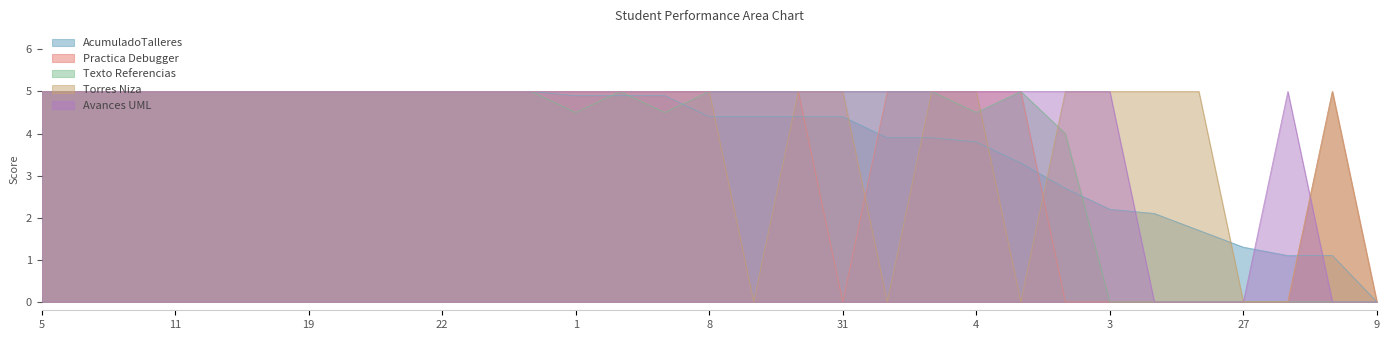

List the series in order of their peak value, lowest first.

AcumuladoTalleres, Practica Debugger, Texto Referencias, Torres Niza, Avances UML